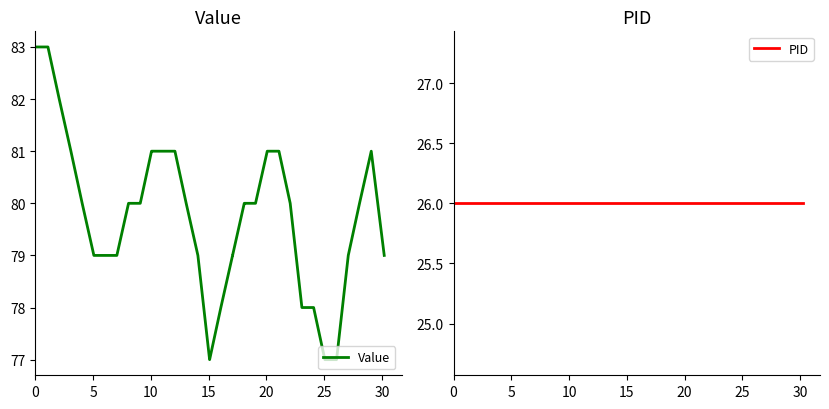

What are all the series names shown in the legend?

Value, PID